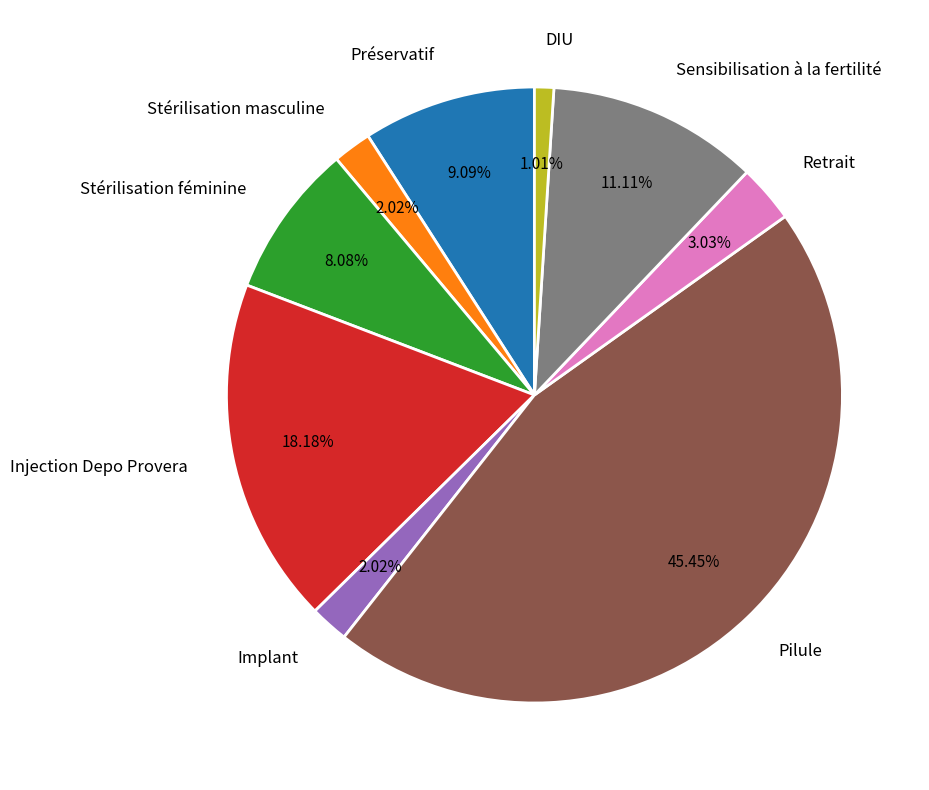

What portion of the pie excludes Implant?

98.0%